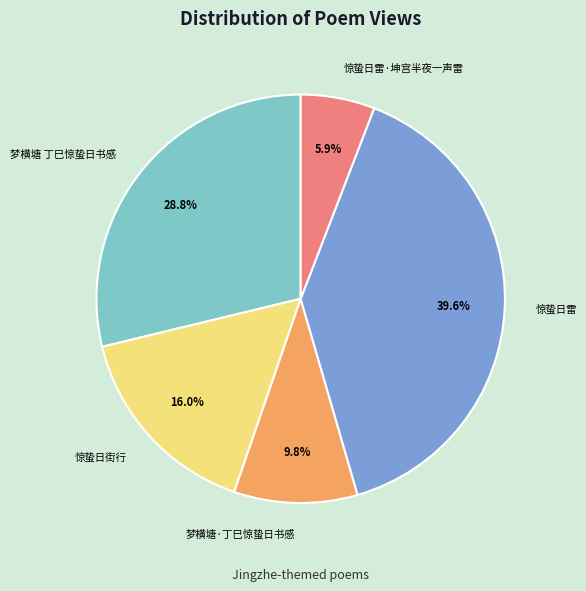

Between 惊蛰日雷 and 梦横塘 丁巳惊蛰日书感, which is larger?

惊蛰日雷